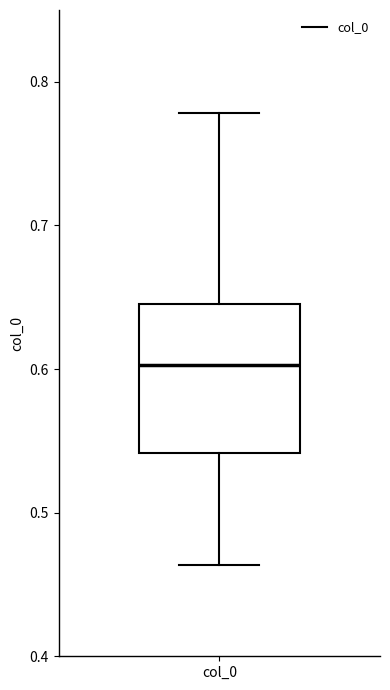

Where does the median line of the box for col_0 sit on the y-axis? The values are not printed on the chart, so give them approximately, as read against the axis.

0.60